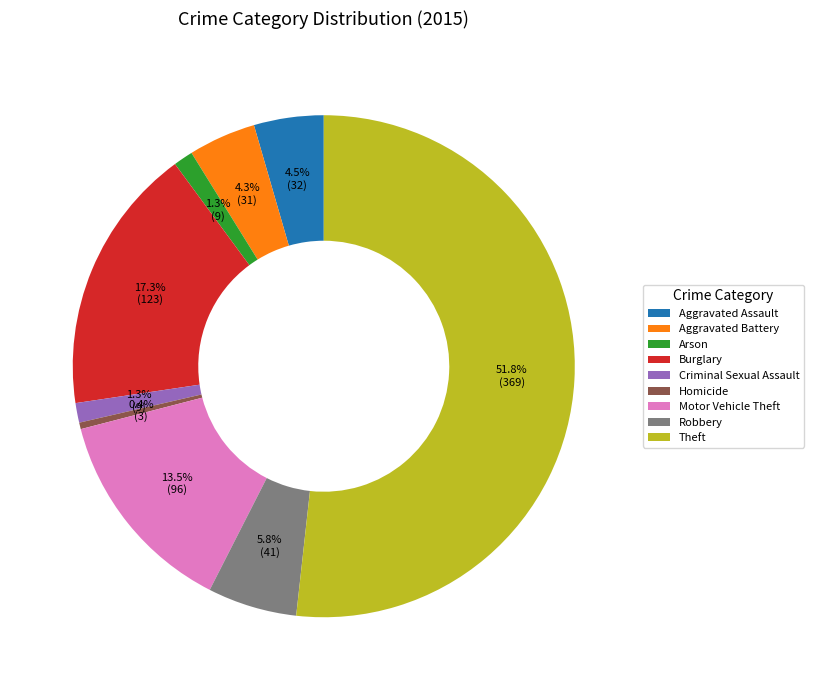

Between Motor Vehicle Theft and Theft, which is larger?

Theft